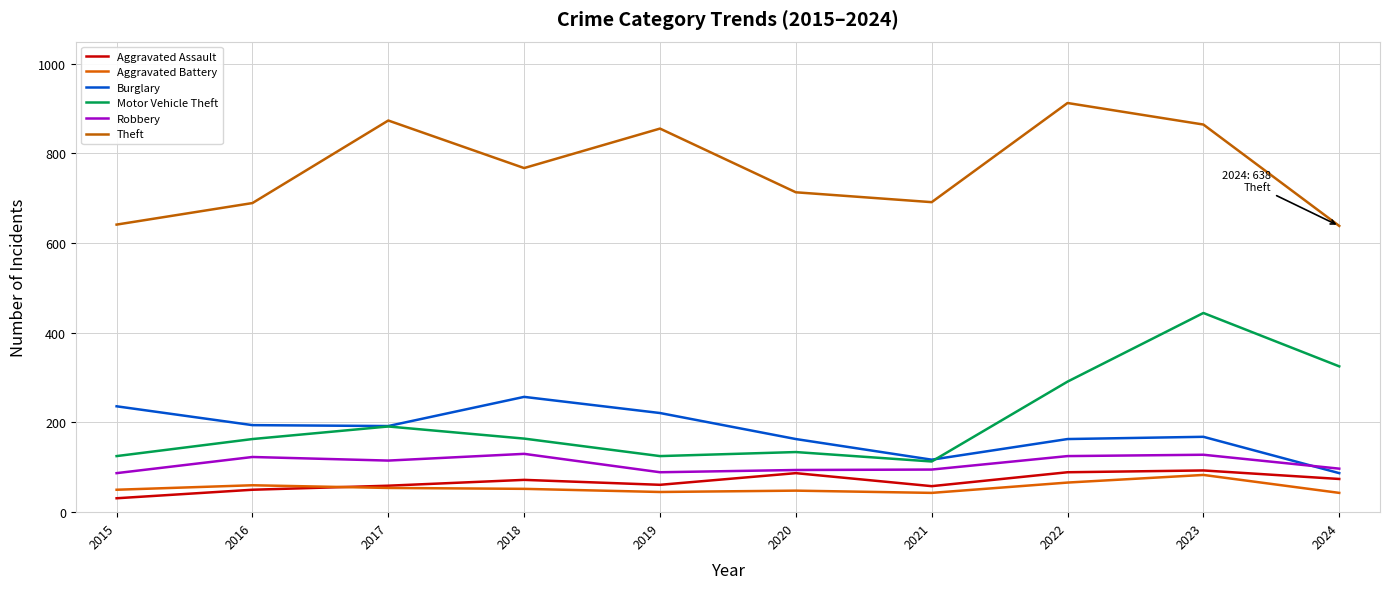

In Aggravated Assault, how many points are higher than both neighbors (excluding endpoints)?

3